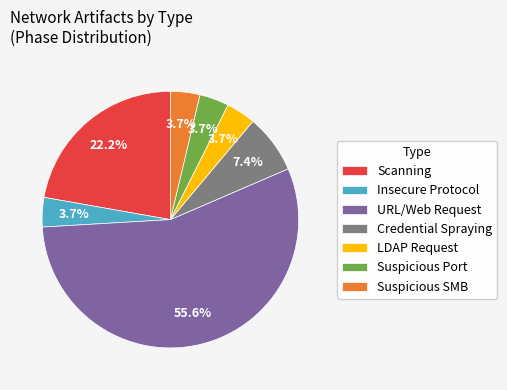

Is the sum of Insecure Protocol and URL/Web Request greater than half?

Yes